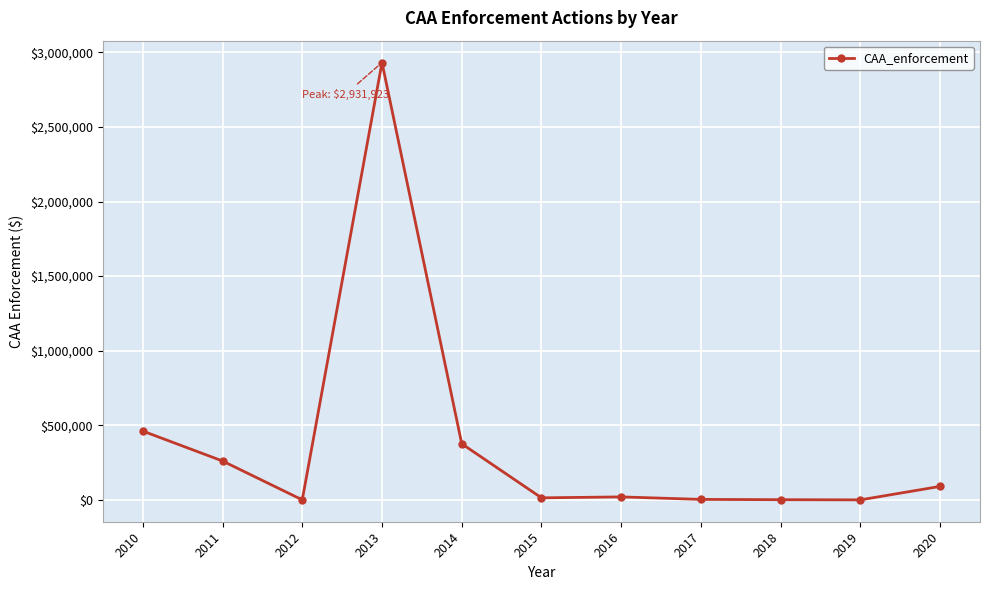

What is the value of the 11th point from the left?

90300.0